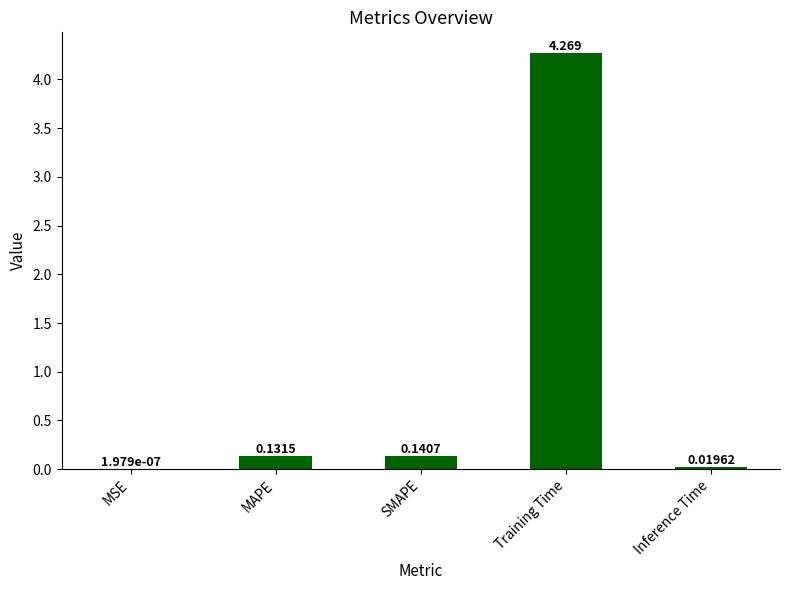

Between Training Time and Inference Time, which is larger?

Training Time